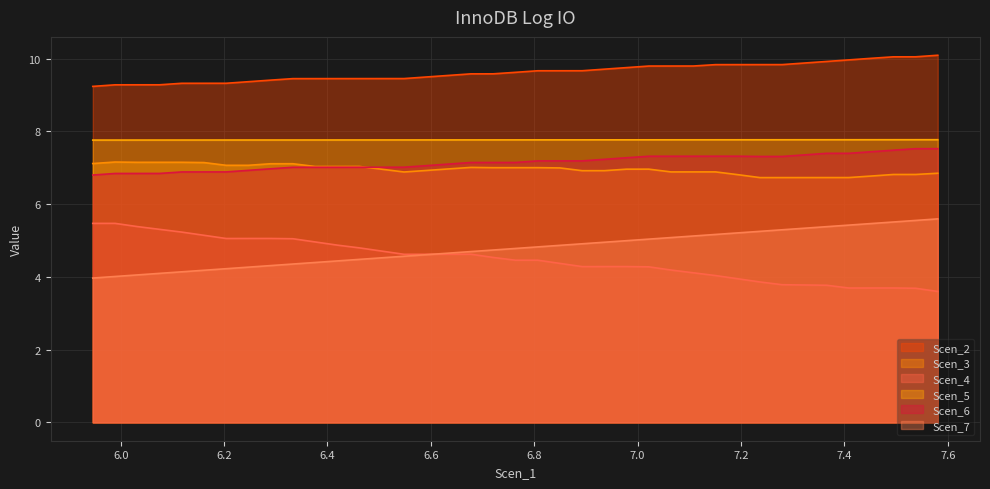

Which series has the largest total across all categories?

Scen_2